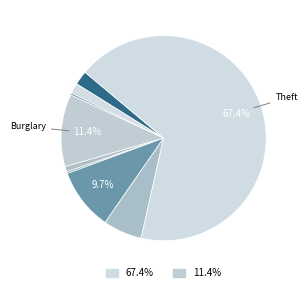

Count the number of slices in the pie.

9